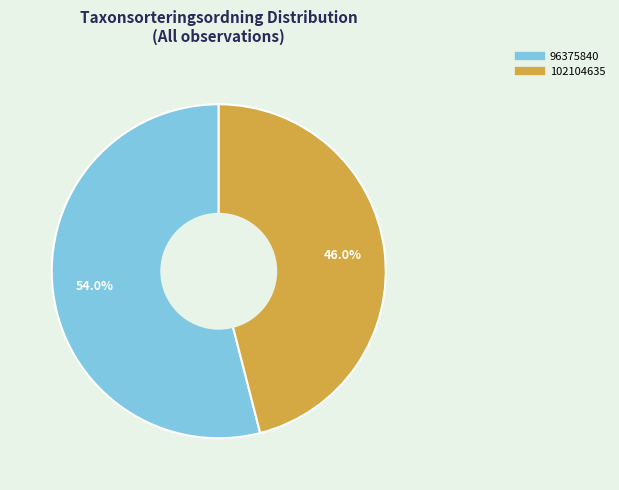

The 96375840 slice represents 68% of the pie. True or false?

False